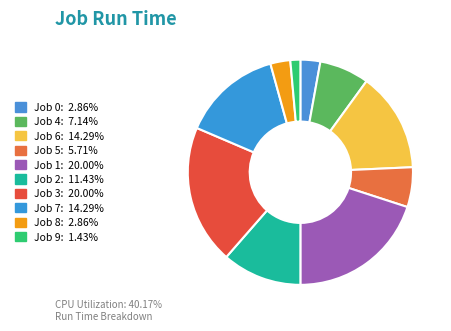

Which slice is the smallest?

Job 9